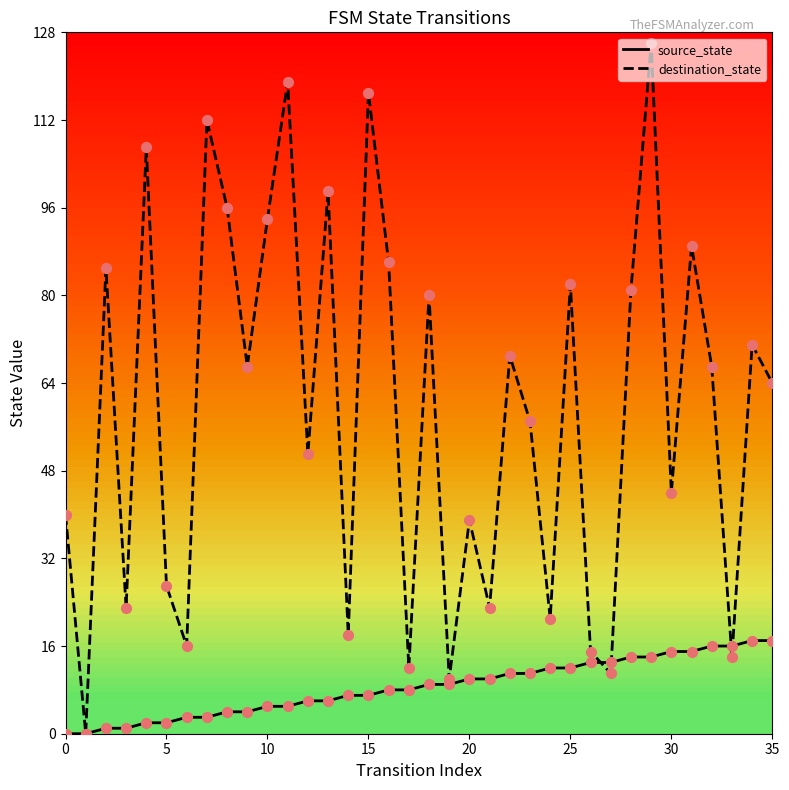

Rank the series by their maximum value, from highest to lowest.

destination_state, source_state